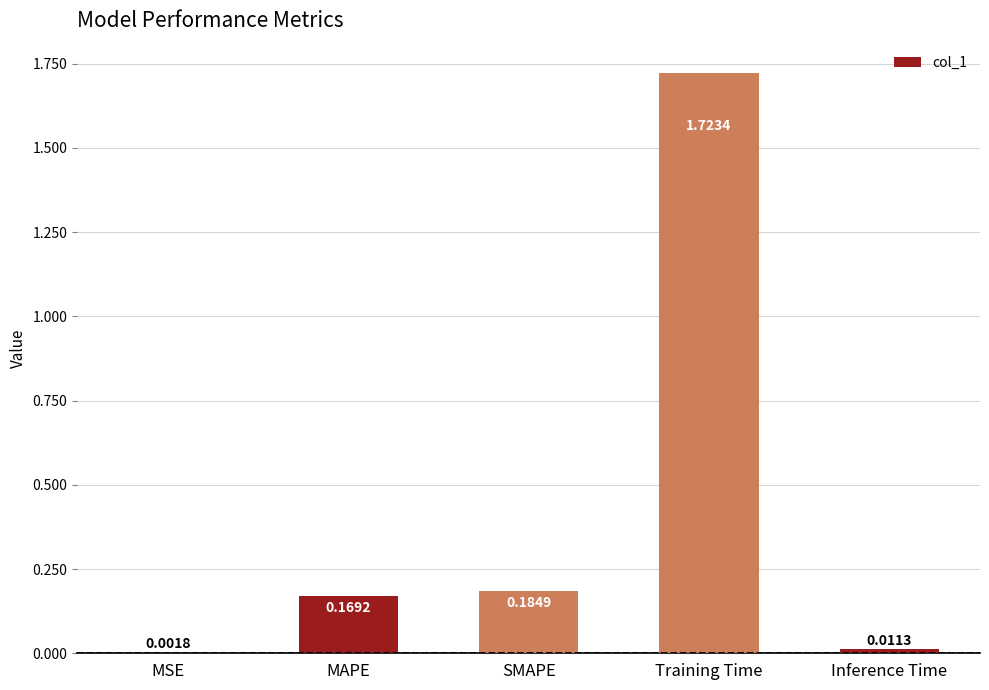

Where is the data nearest to the value 0?

MSE